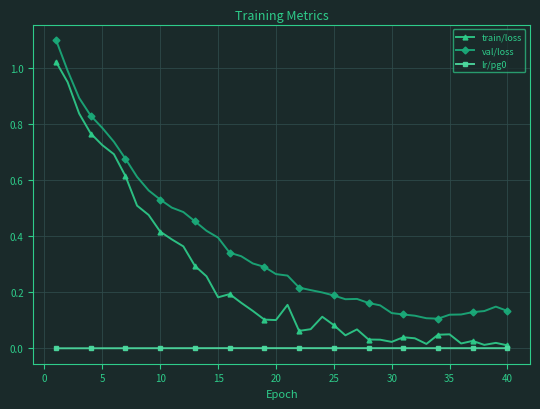

How many lines are shown in the chart?

3